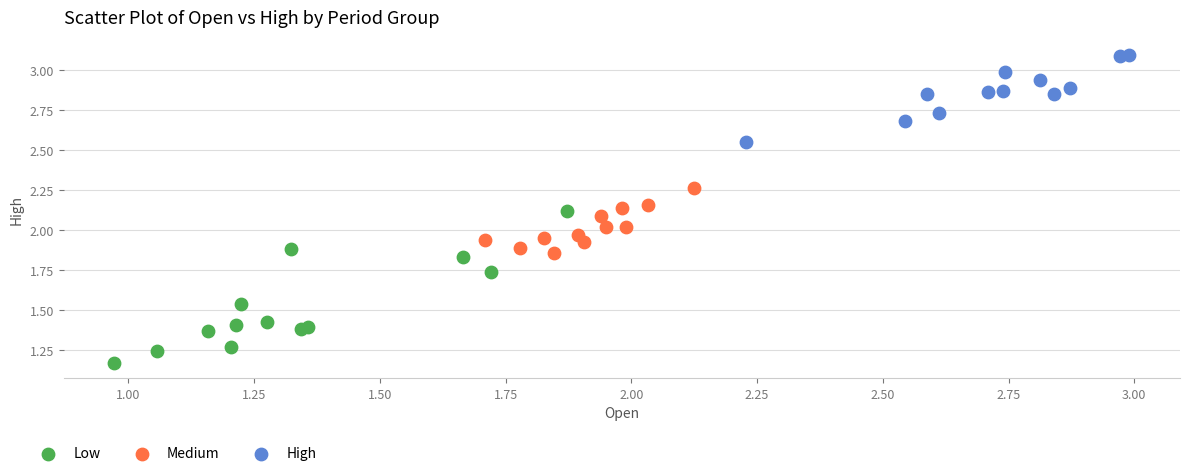

Which series has the largest Y range (max minus min)?

Low